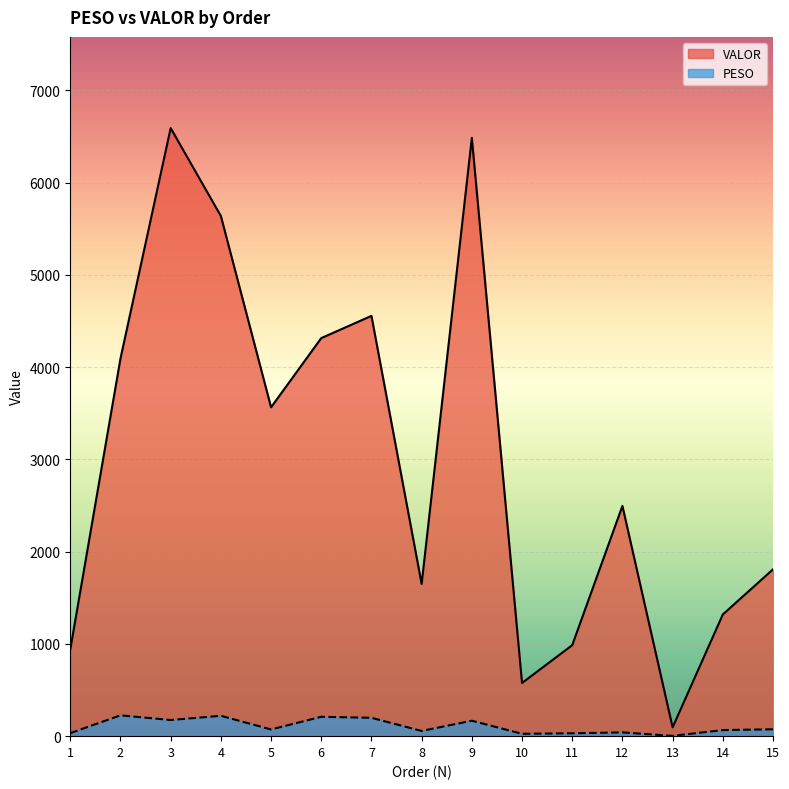

Reading left to right, list all the values displayed in this chart.

PESO: 1=32.6	2=225.9	3=175.0	4=220.7	5=72.7	6=210.0	7=199.0	8=56.5	9=167.2	10=25.7	11=31.2	12=40.8	13=3.1	14=66.0	15=74.5
VALOR: 1=939.8	2=4092.7	3=6590.3	4=5637.8	5=3564.2	6=4314.2	7=4554.9	8=1650.0	9=6484.5	10=576.5	11=986.1	12=2495.3	13=95.2	14=1318.8	15=1807.9